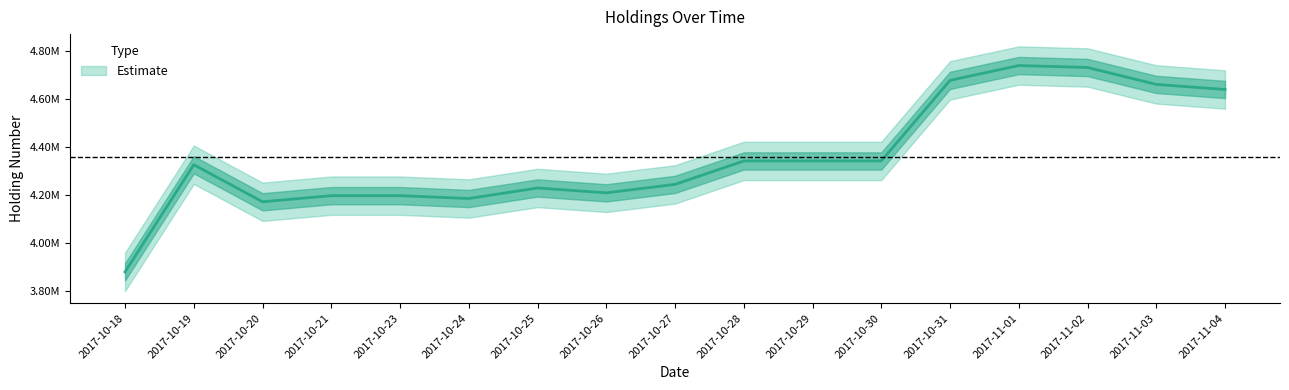

What is the minimum value shown in the chart?

3878300